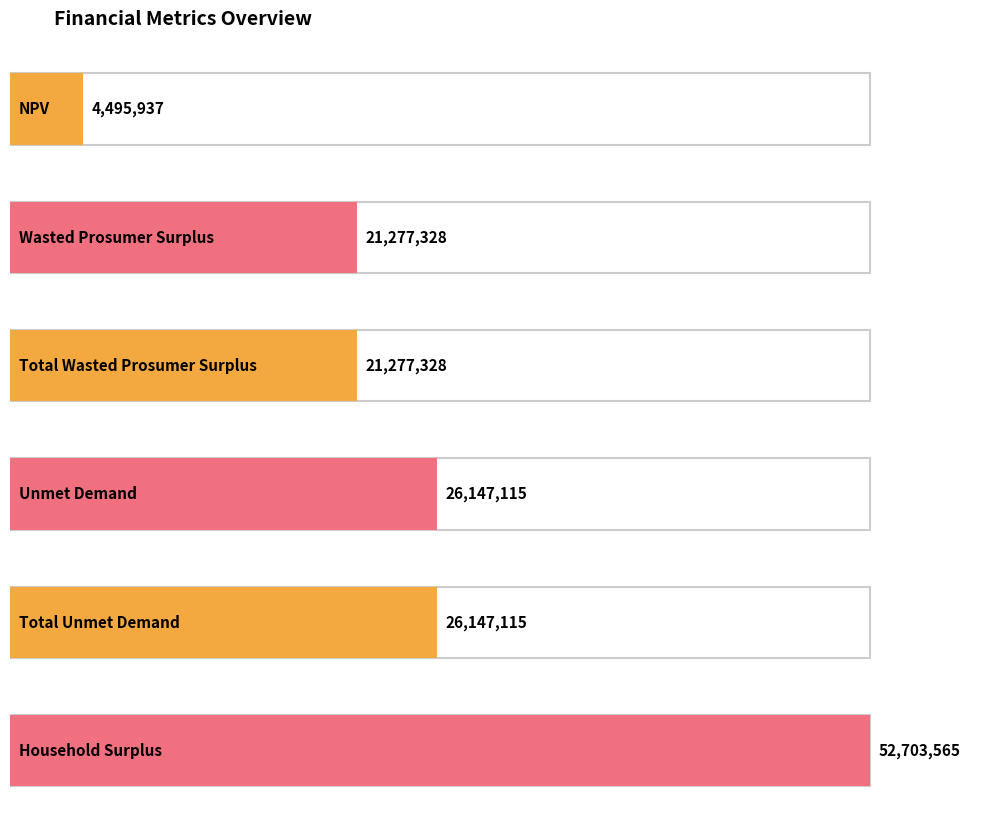

True or false: the data shows 26147114.6 at Unmet Demand.

True